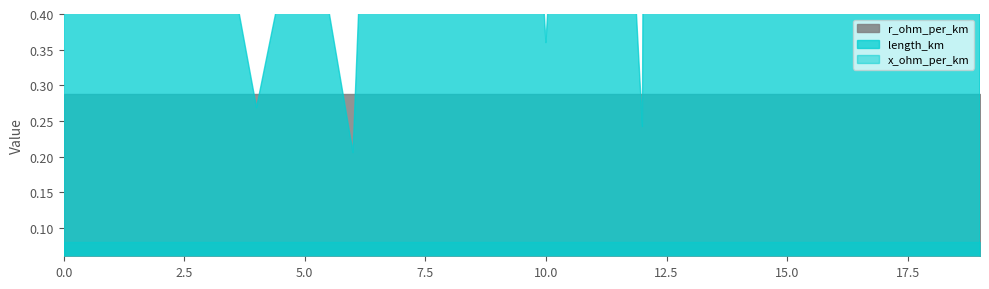

How many lines are shown in the chart?

3